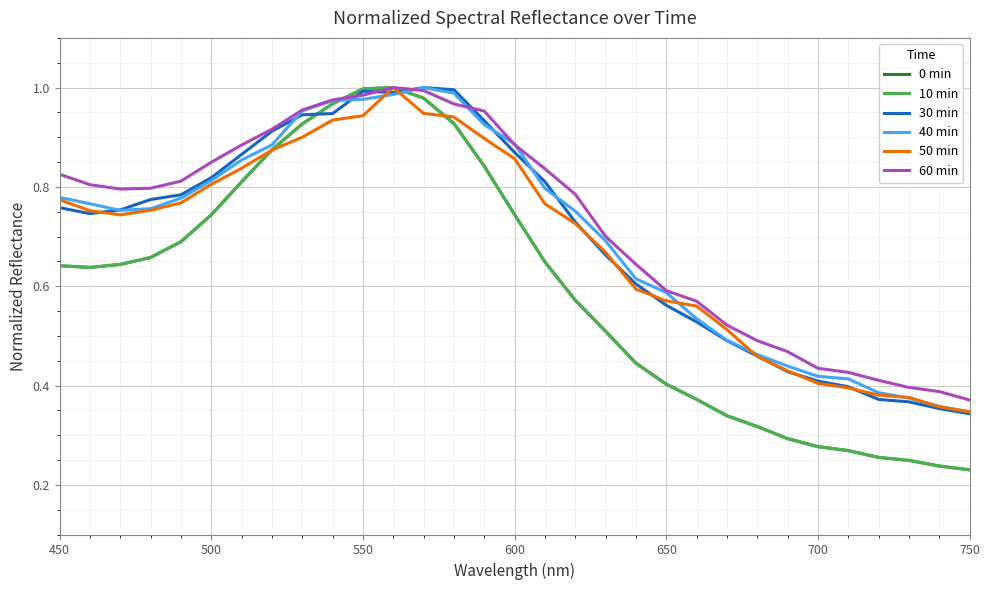

Is this an area chart (filled region under the line)?

No